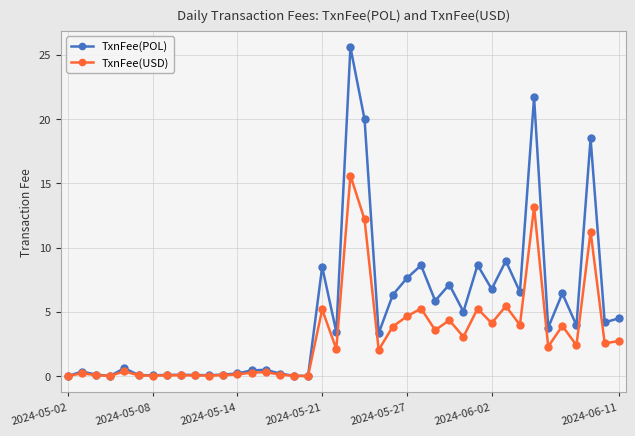

What is the average value of the TxnFee(POL) series?

5.0